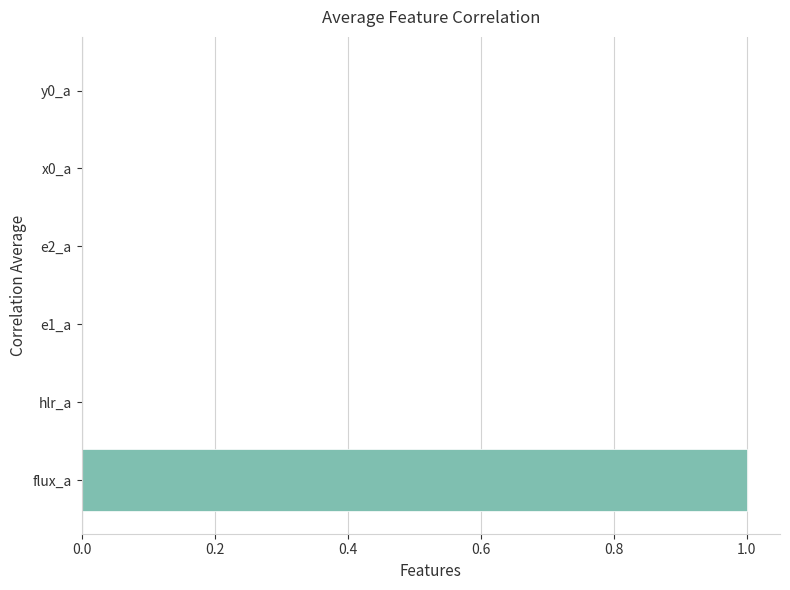

Does the chart contain stacked bars?

No